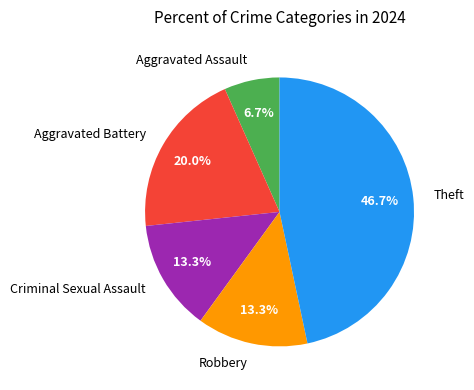

Which has a higher value, Aggravated Assault or Criminal Sexual Assault?

Criminal Sexual Assault